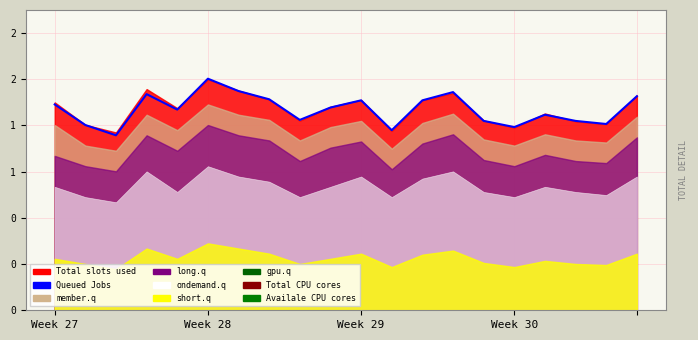

What is the greatest value displayed?

2.2